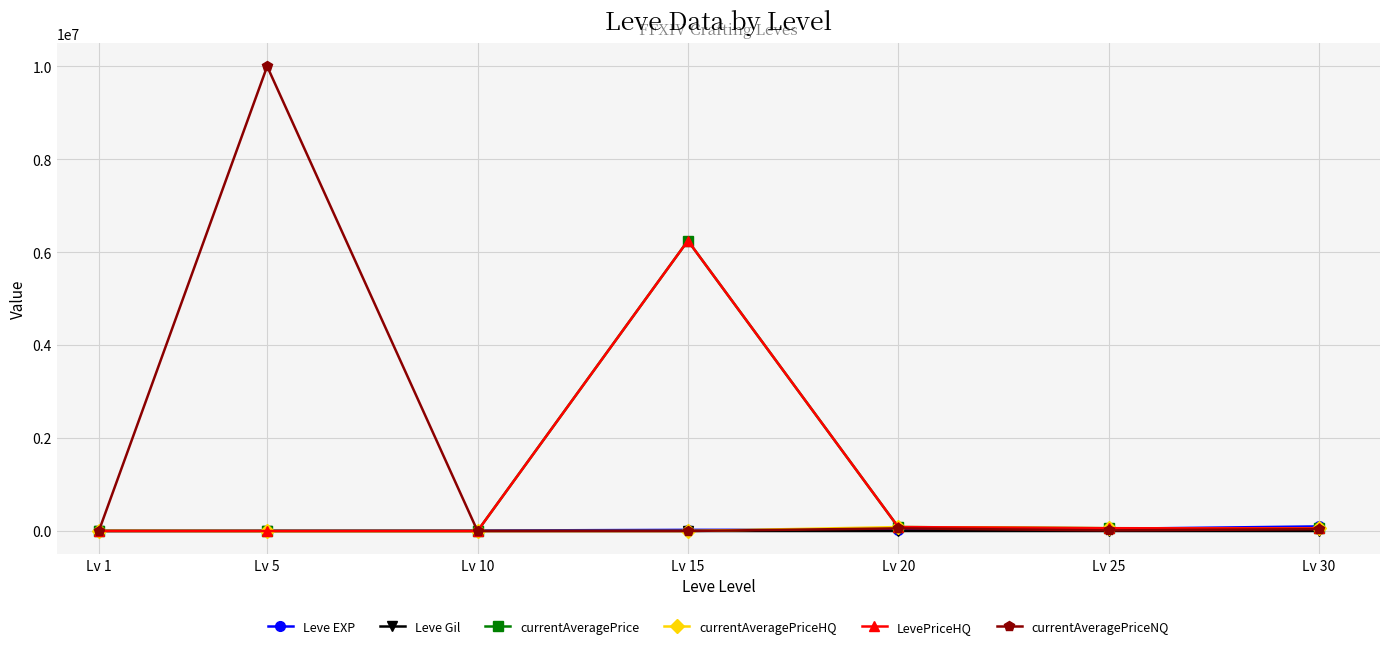

What is the difference between the maximum and second lowest values in the currentAveragePrice series?

6250000.0